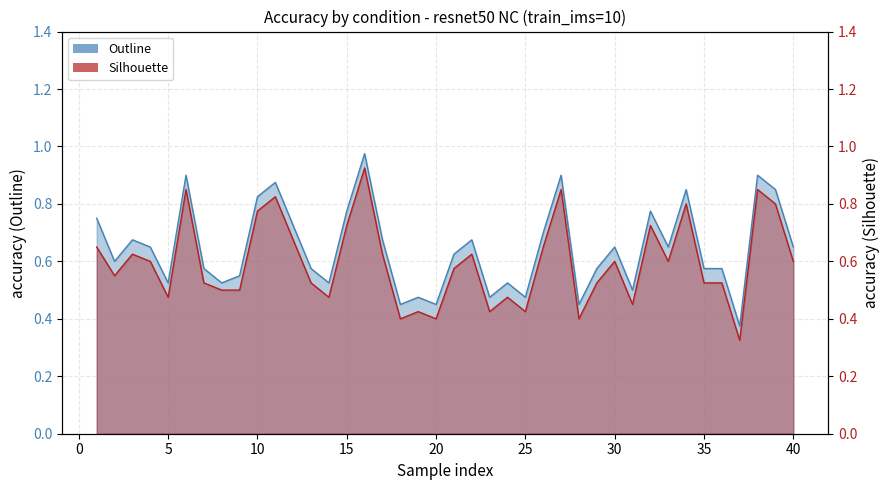

How many lines are shown in the chart?

2